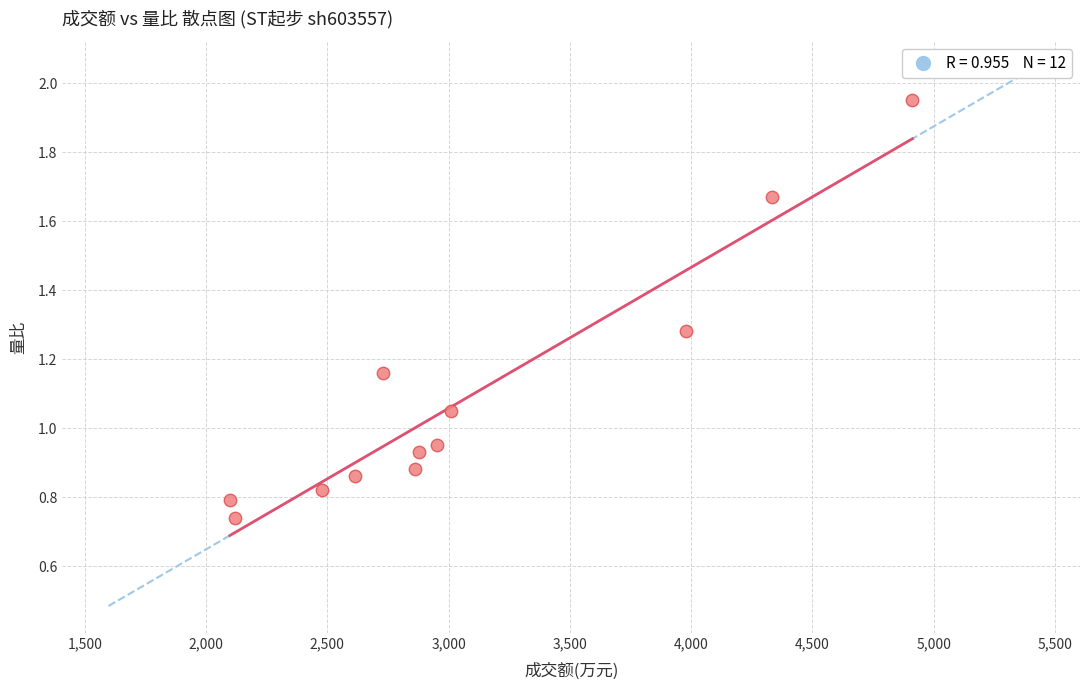

What is the range of X values (max minus min)?

2815.0